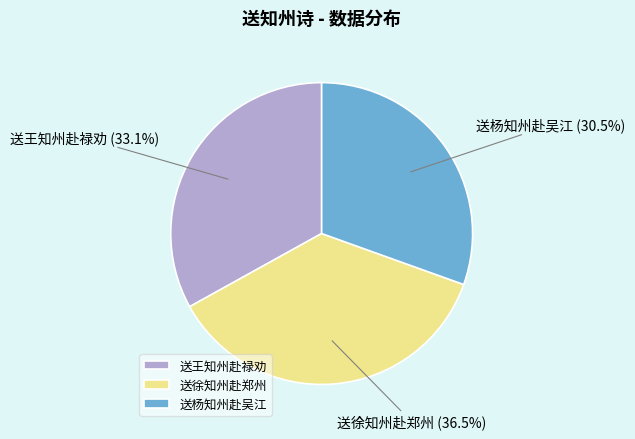

The 送杨知州赴吴江 slice represents 42% of the pie. True or false?

False